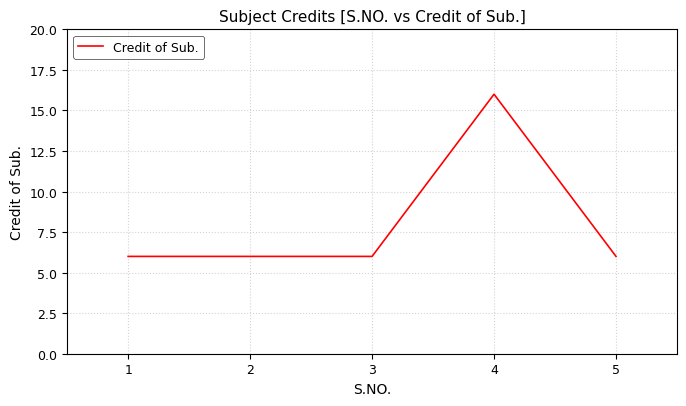

True or false: the data shows 10 at 5.

False